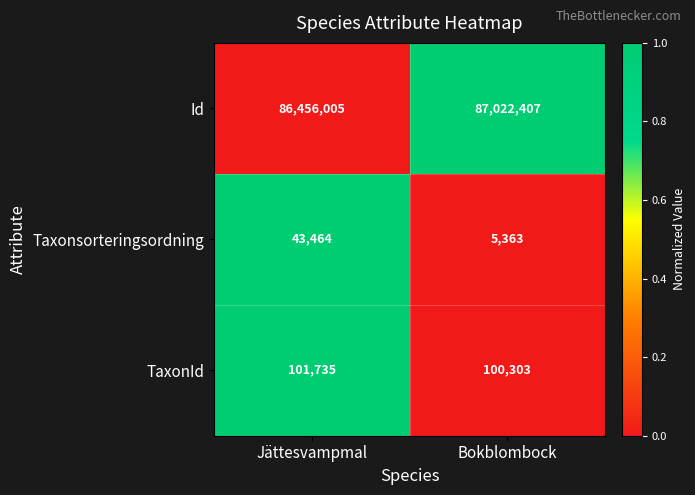

At which category is the sum across all series the highest?

Bokblombock